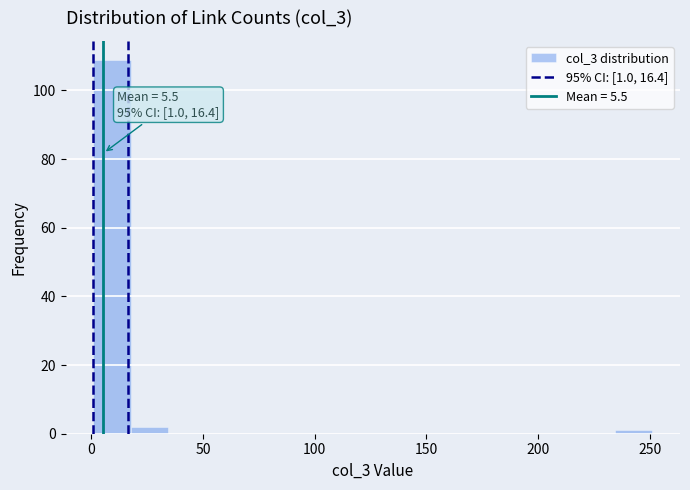

Around what value on the x-axis is the tallest bar? Give the approximate position of its centre, as read against the axis.

10